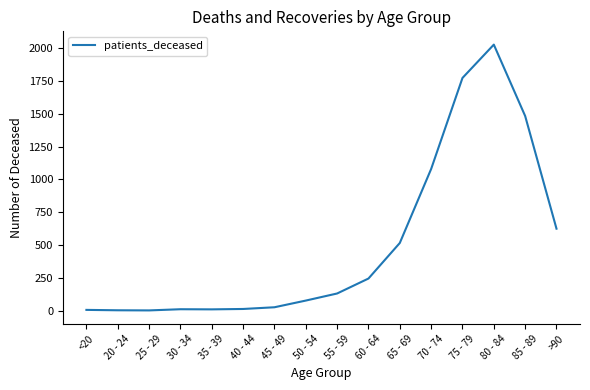

Where is the data nearest to the value 1015?

70 - 74